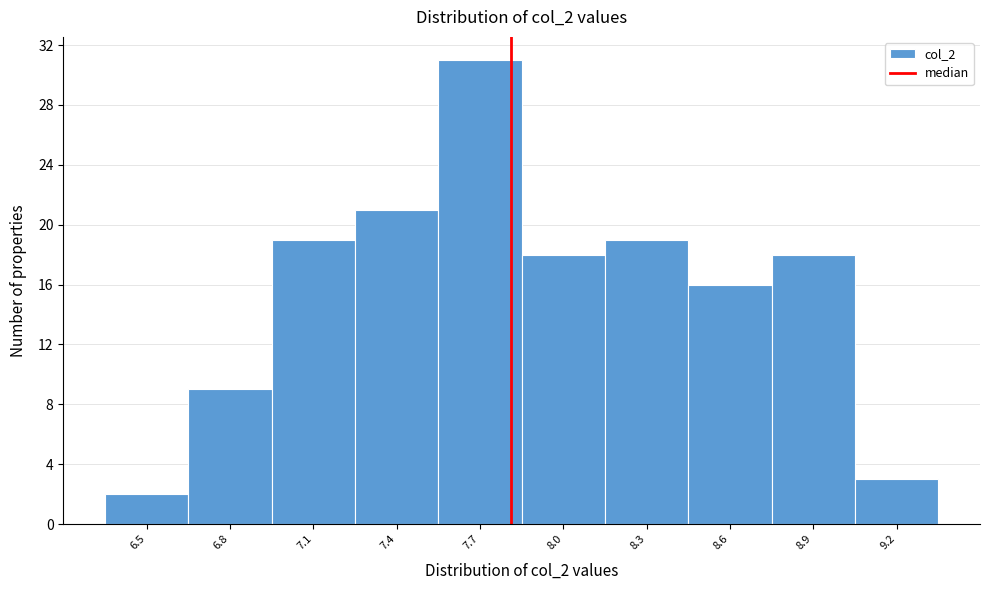

What is the height of the bar covering 8.15 to 8.45 on the x-axis? The values are not printed on the chart, so give them approximately, as read against the axis.

19